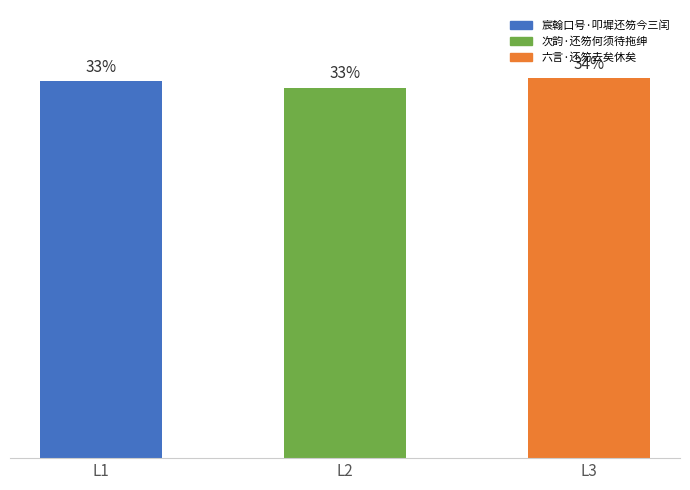

Which category has the highest value across all series?

L3